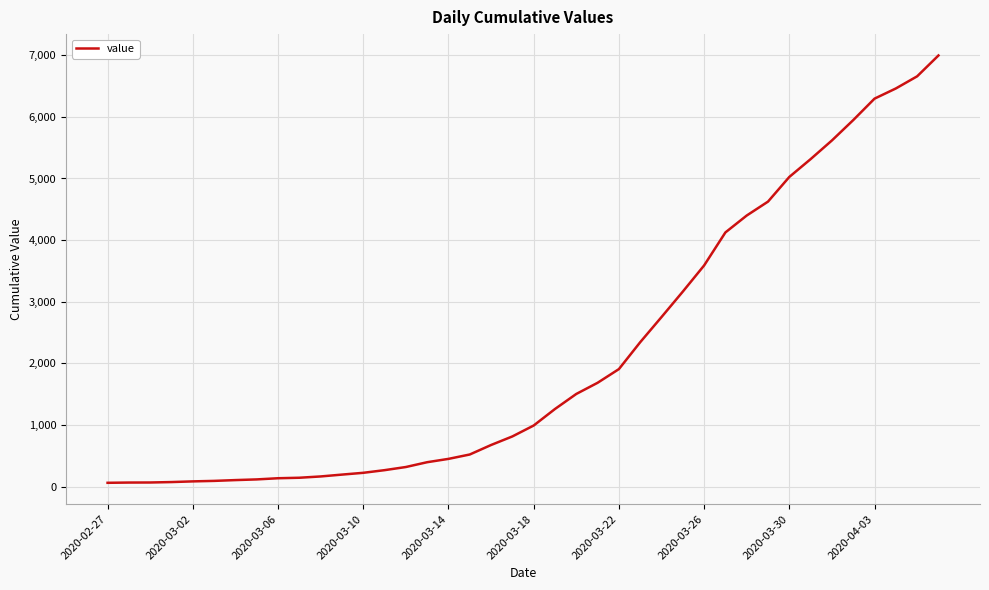

What is the difference between the maximum and minimum values?

6931